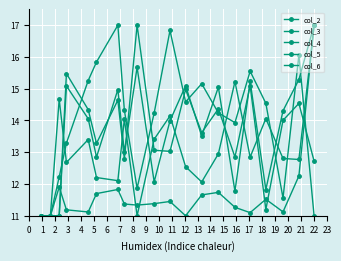

How many series are shown in this chart?

5